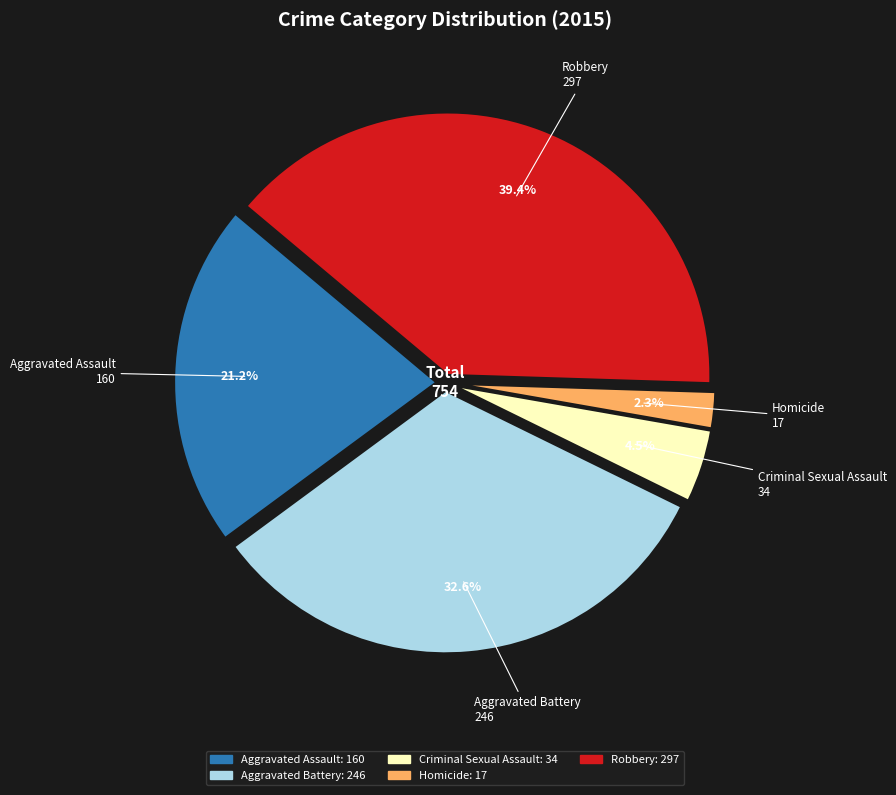

What percentage is the Aggravated Battery slice, to the nearest percent?

33%